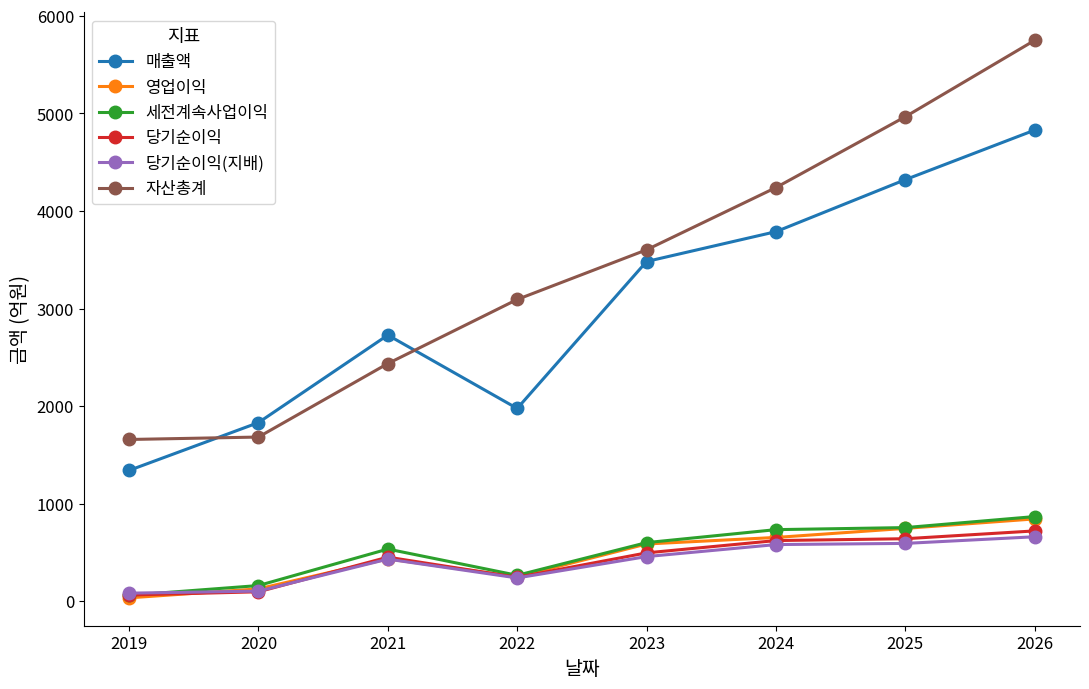

What is the greatest value displayed?

5750